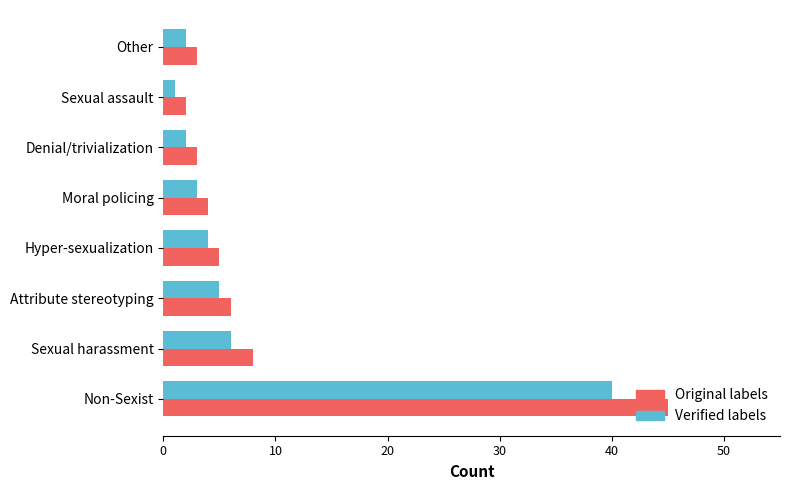

At which label does Original labels reach its peak?

Non-Sexist